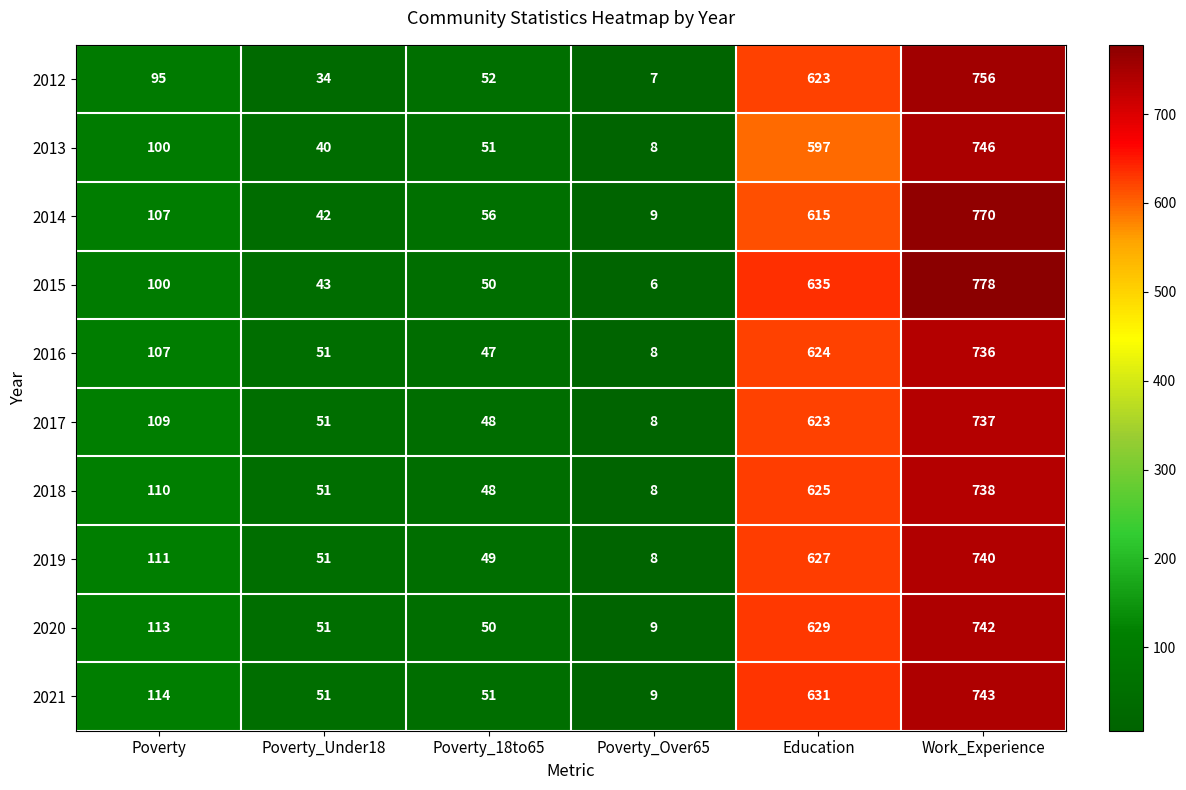

What is the difference between the highest and lowest values at Education?

38